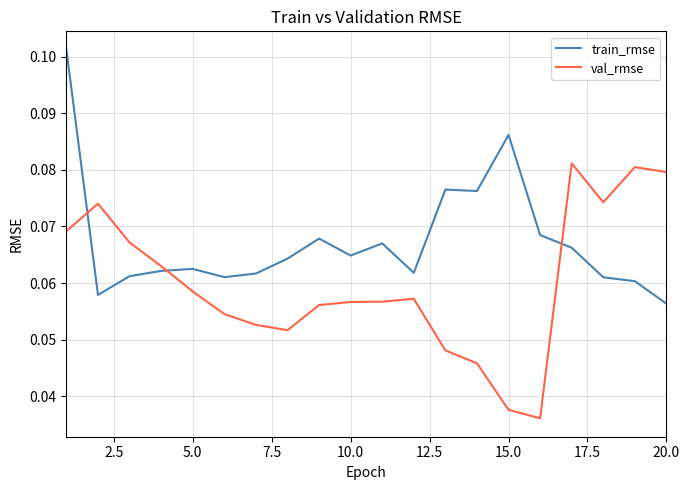

True or false: train_rmse and val_rmse cross at least once.

True